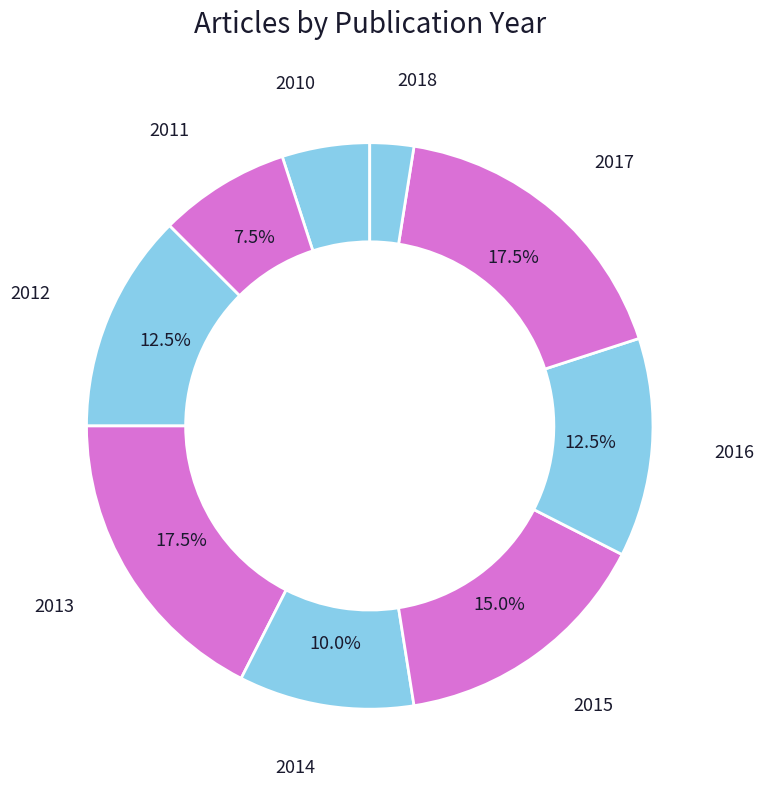

What is the ratio of the value at 2015 to the value at 2012?

1.2